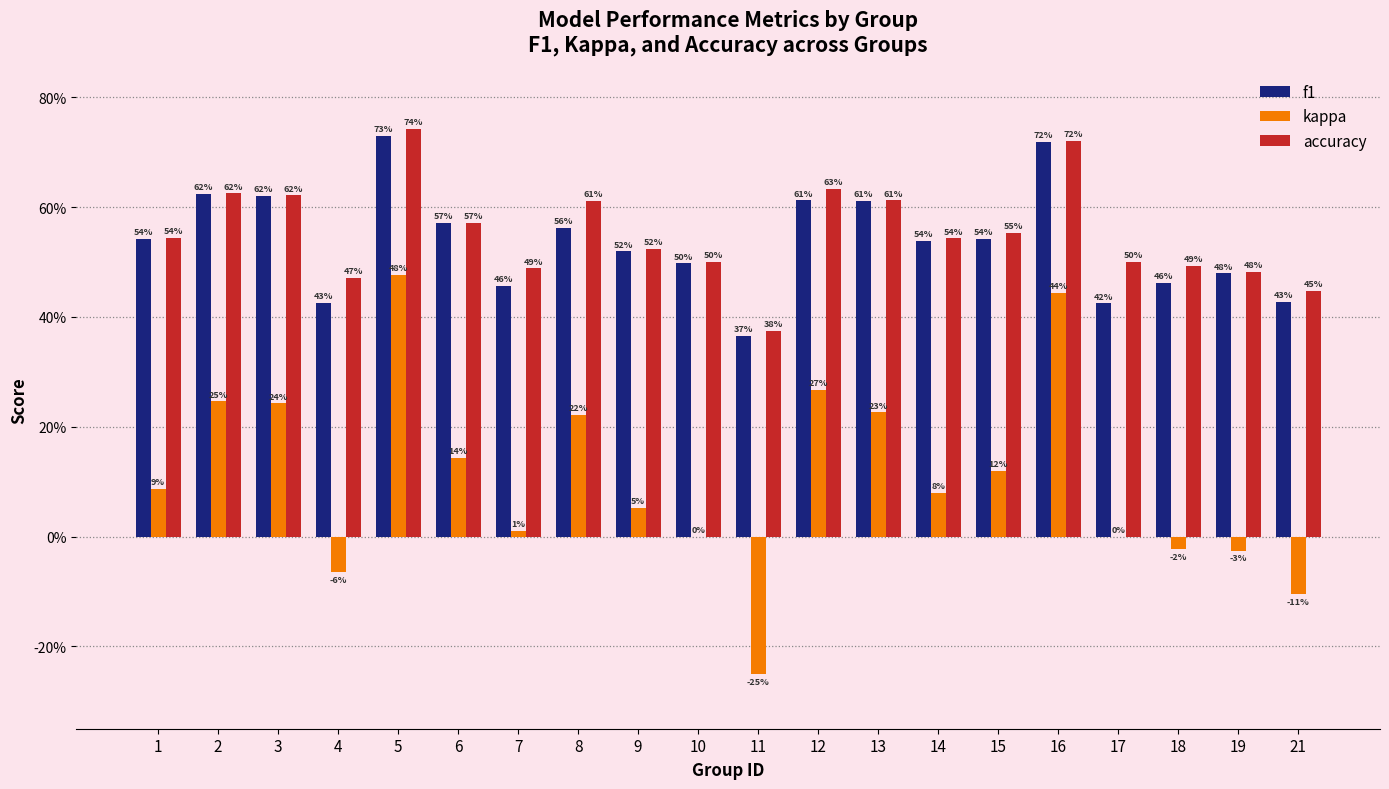

Reading right to left, list all the values displayed in this chart.

f1: 21=0.4	19=0.5	18=0.5	17=0.4	16=0.7	15=0.5	14=0.5	13=0.6	12=0.6	11=0.4	10=0.5	9=0.5	8=0.6	7=0.5	6=0.6	5=0.7	4=0.4	3=0.6	2=0.6	1=0.5
kappa: 21=-0.1	19=-0.0	18=-0.0	17=0.0	16=0.4	15=0.1	14=0.1	13=0.2	12=0.3	11=-0.2	10=0.0	9=0.1	8=0.2	7=0.0	6=0.1	5=0.5	4=-0.1	3=0.2	2=0.2	1=0.1
accuracy: 21=0.4	19=0.5	18=0.5	17=0.5	16=0.7	15=0.6	14=0.5	13=0.6	12=0.6	11=0.4	10=0.5	9=0.5	8=0.6	7=0.5	6=0.6	5=0.7	4=0.5	3=0.6	2=0.6	1=0.5